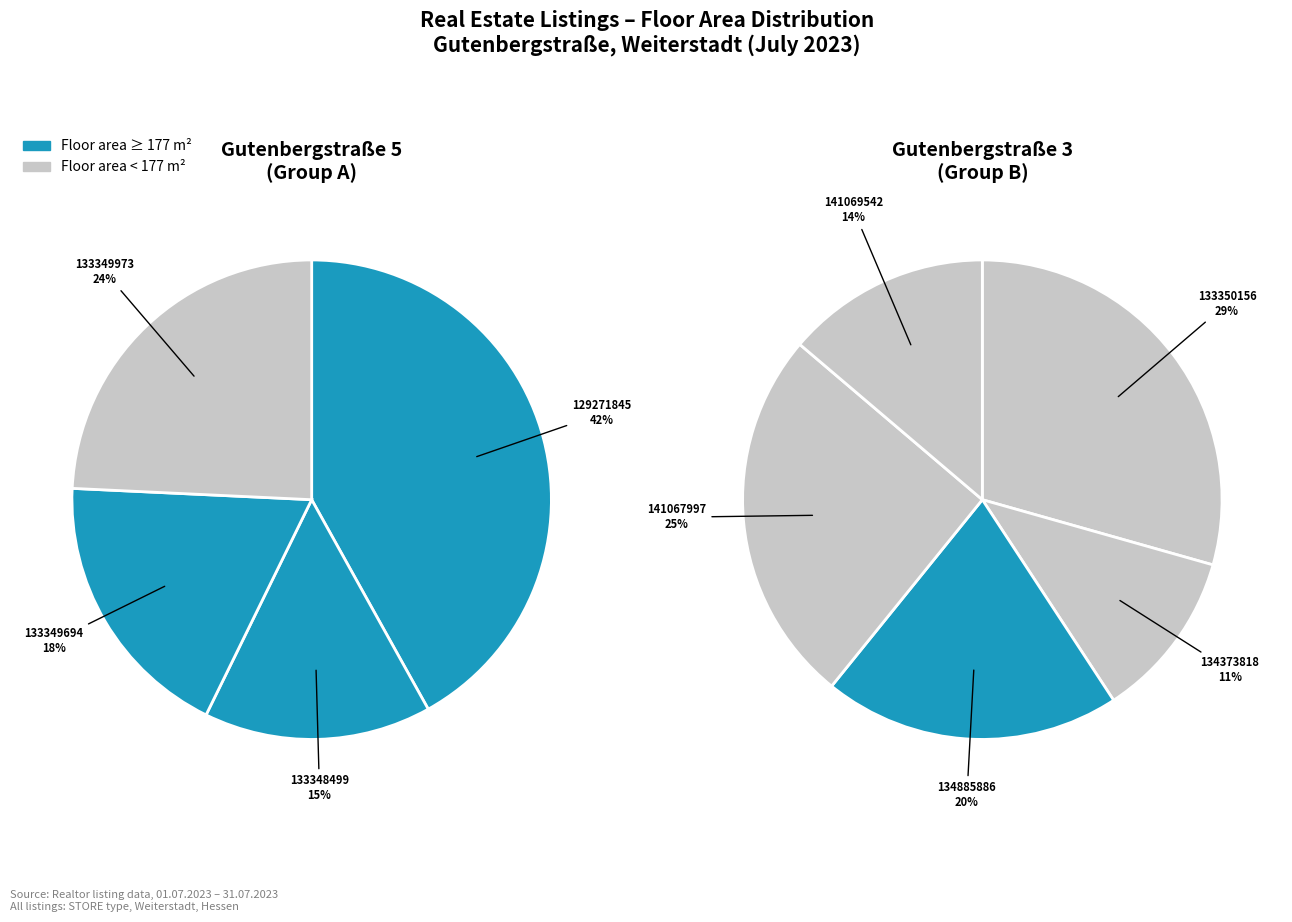

Approximately how many times larger is the value at 133349694 compared to 133349973?

0.8